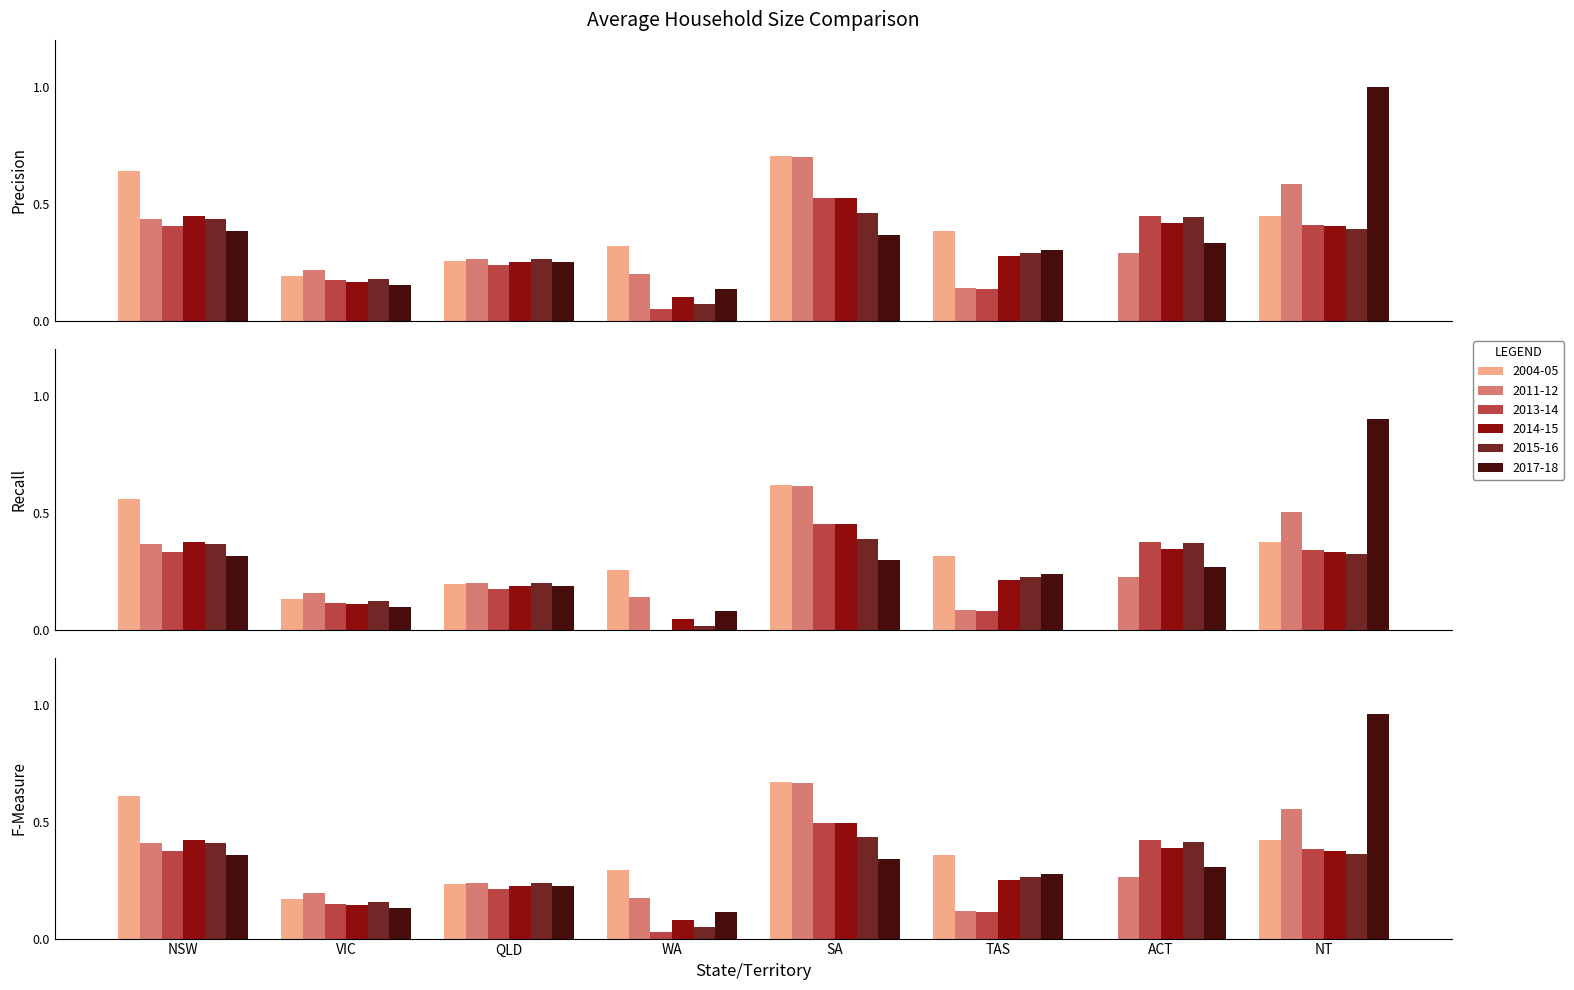

At which category is the sum across all series the highest?

SA